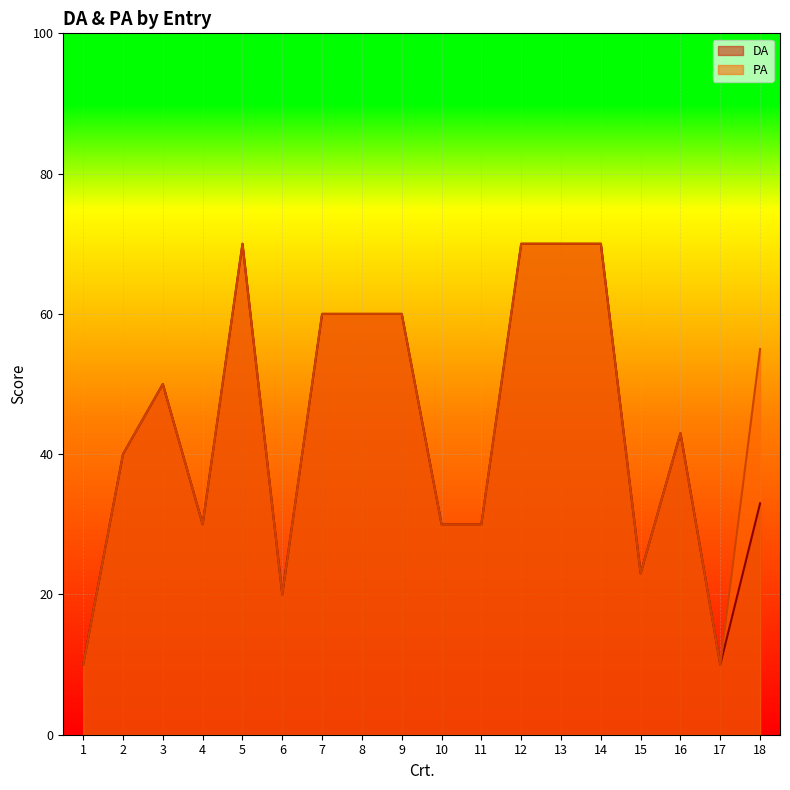

Does the chart display data point markers on the line(s)?

No